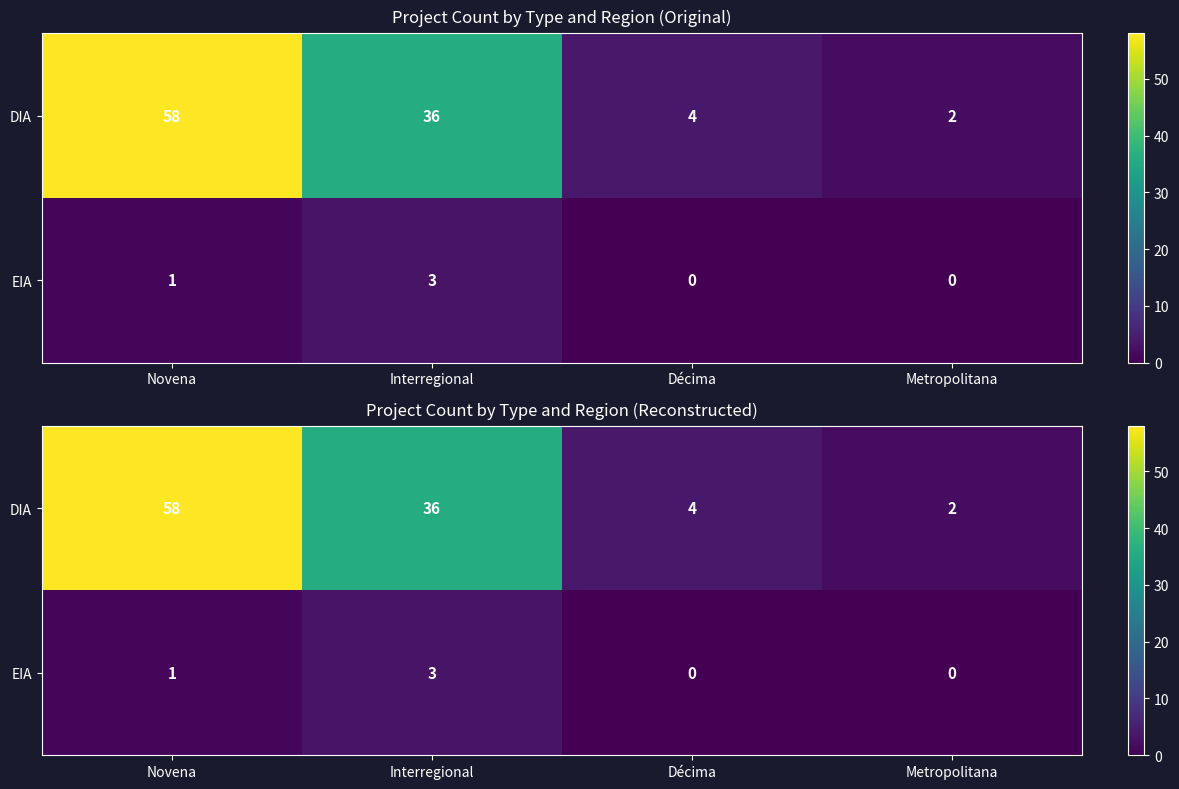

The EIA series shows -2 at Metropolitana. True or false?

False